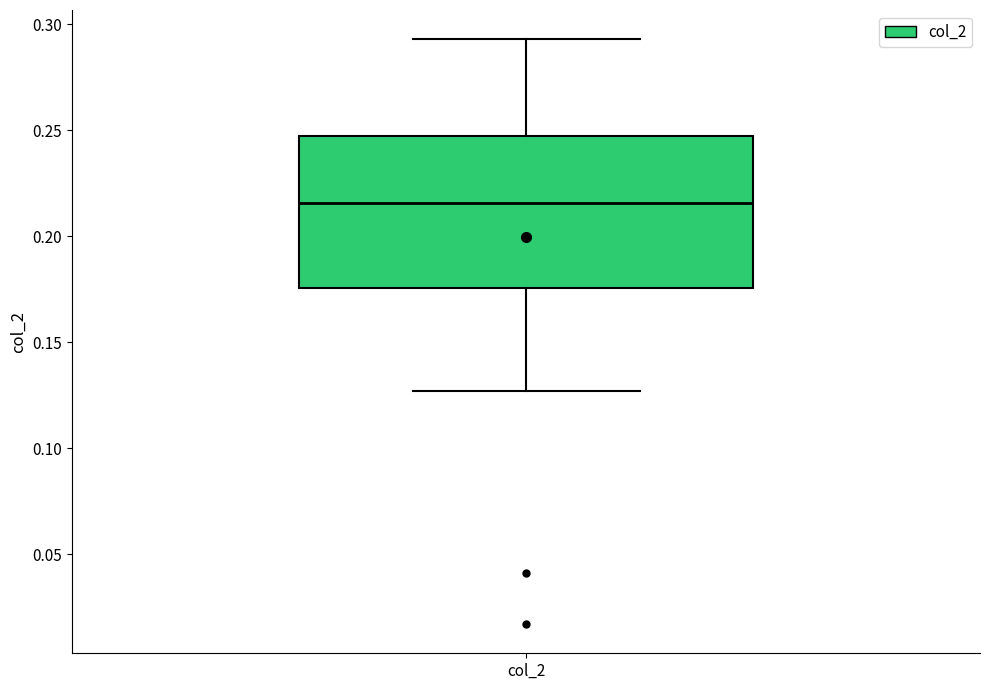

Where does the lower whisker of the box for col_2 end on the y-axis? The values are not printed on the chart, so give them approximately, as read against the axis.

0.125